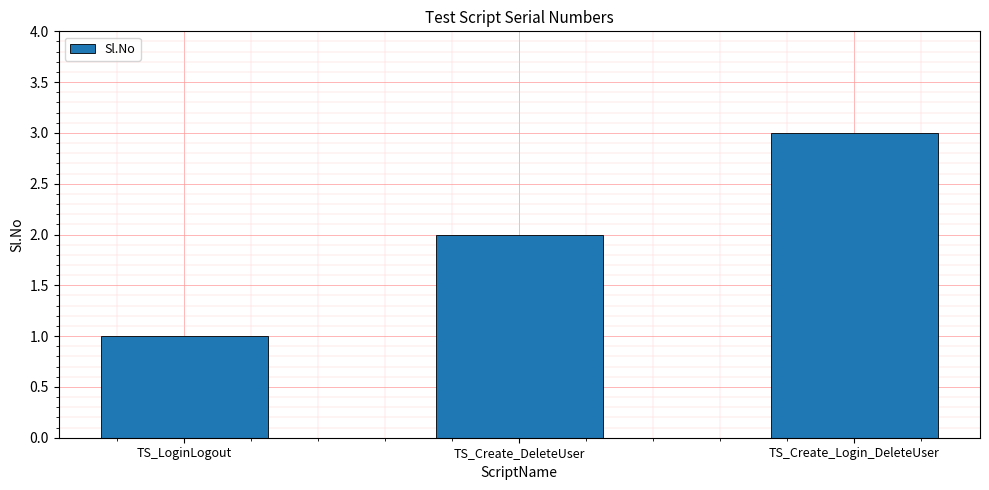

Reading left to right, extract all data points from this chart.

TS_LoginLogout=1	TS_Create_DeleteUser=2	TS_Create_Login_DeleteUser=3